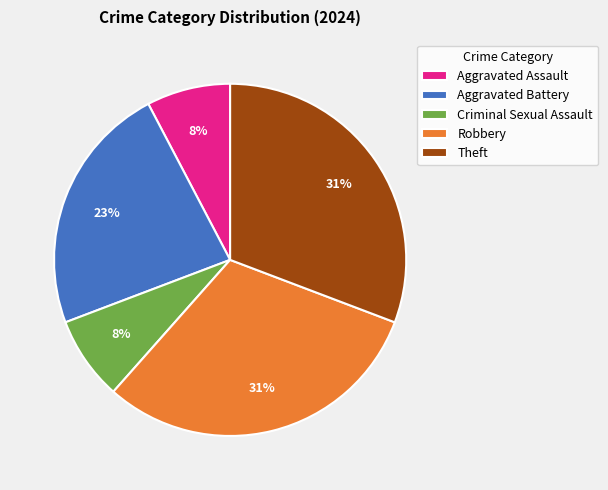

To the nearest percent, what is the average slice percentage?

20%